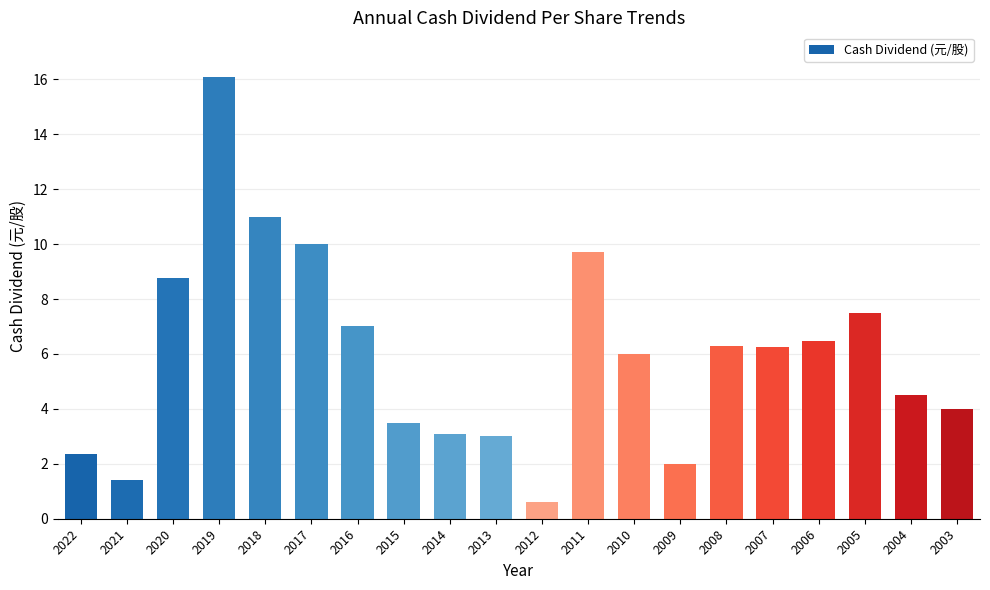

At which label does the data first exceed 6?

2020